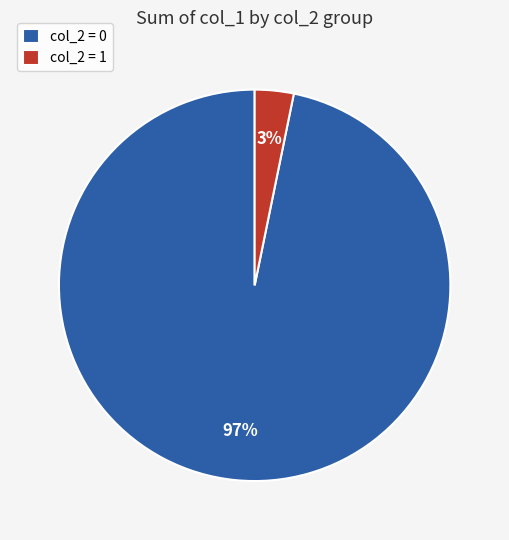

Which slice is the largest?

col_2 = 0